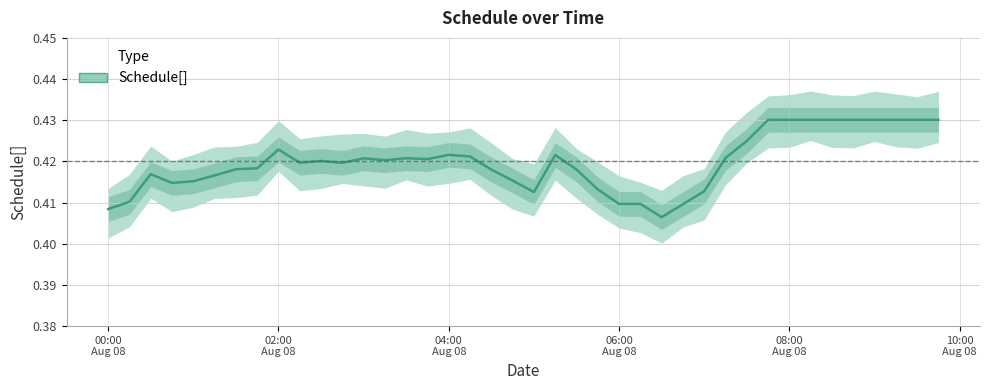

Rank the categories by value from highest to lowest.

2016-08-08 07:45:00, 2016-08-08 08:00:00, 2016-08-08 08:15:00, 2016-08-08 08:30:00, 2016-08-08 08:45:00, 2016-08-08 09:00:00, 2016-08-08 09:15:00, 2016-08-08 09:30:00, 2016-08-08 09:45:00, 2016-08-08 07:30:00, 2016-08-08 02:00:00, 2016-08-08 04:00:00, 2016-08-08 05:15:00, 2016-08-08 04:15:00, 2016-08-08 07:15:00, 2016-08-08 03:30:00, 2016-08-08 03:00:00, 2016-08-08 03:45:00, 2016-08-08 03:15:00, 2016-08-08 02:30:00, 2016-08-08 02:15:00, 2016-08-08 02:45:00, 2016-08-08 01:45:00, 2016-08-08 01:30:00, 2016-08-08 05:30:00, 2016-08-08 04:30:00, 2016-08-08 00:30:00, 2016-08-08 01:15:00, 2016-08-08 04:45:00, 2016-08-08 01:00:00, 2016-08-08 00:45:00, 2016-08-08 05:45:00, 2016-08-08 07:00:00, 2016-08-08 05:00:00, 2016-08-08 00:15:00, 2016-08-08 06:00:00, 2016-08-08 06:15:00, 2016-08-08 06:45:00, 2016-08-08 00:00:00, 2016-08-08 06:30:00